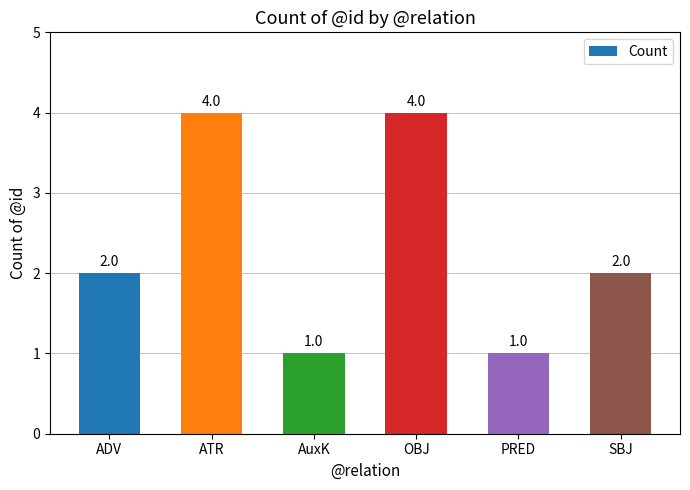

What is the difference between the maximum and minimum values?

3